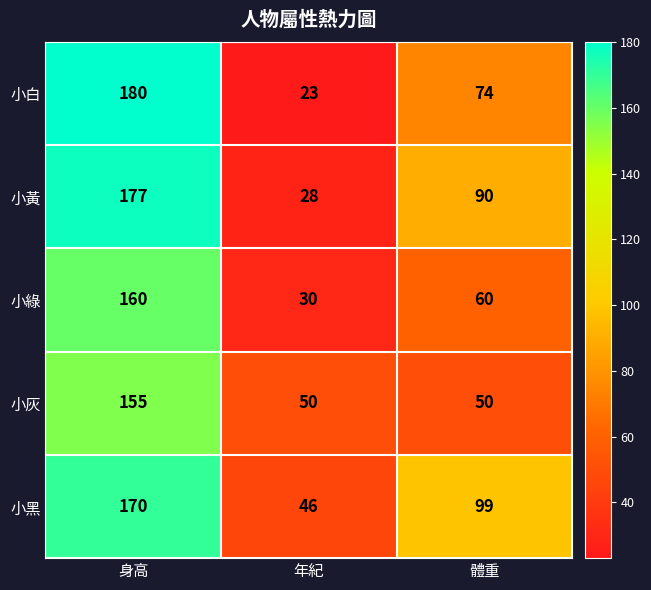

Which series has the largest total across all categories?

小黑